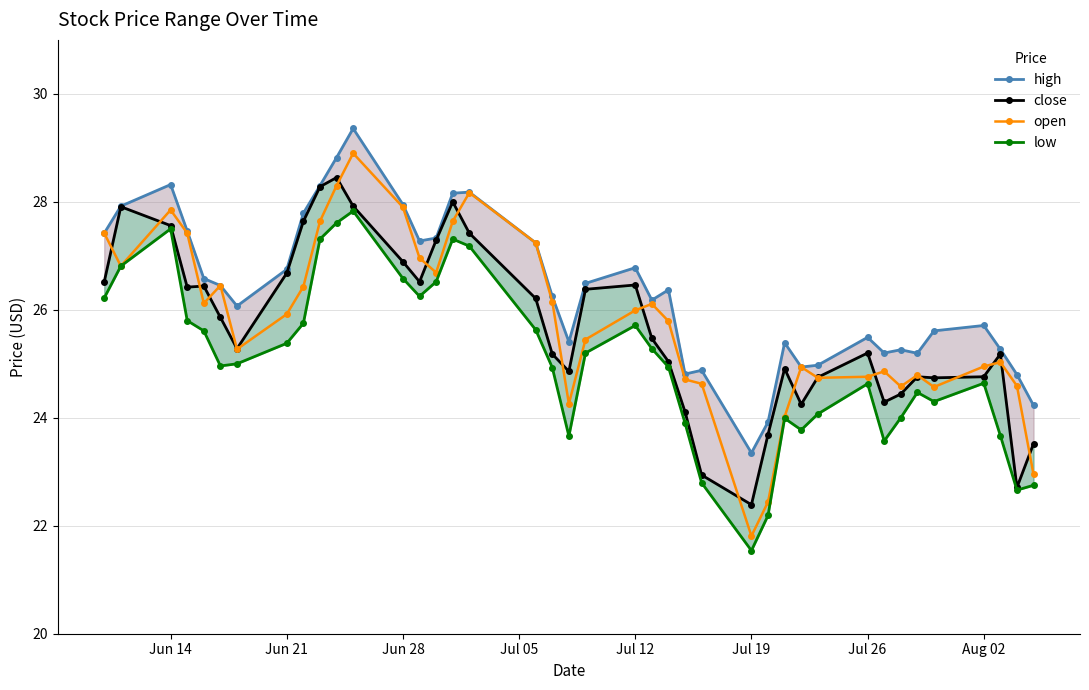

What is the highest value of the open series?

28.9